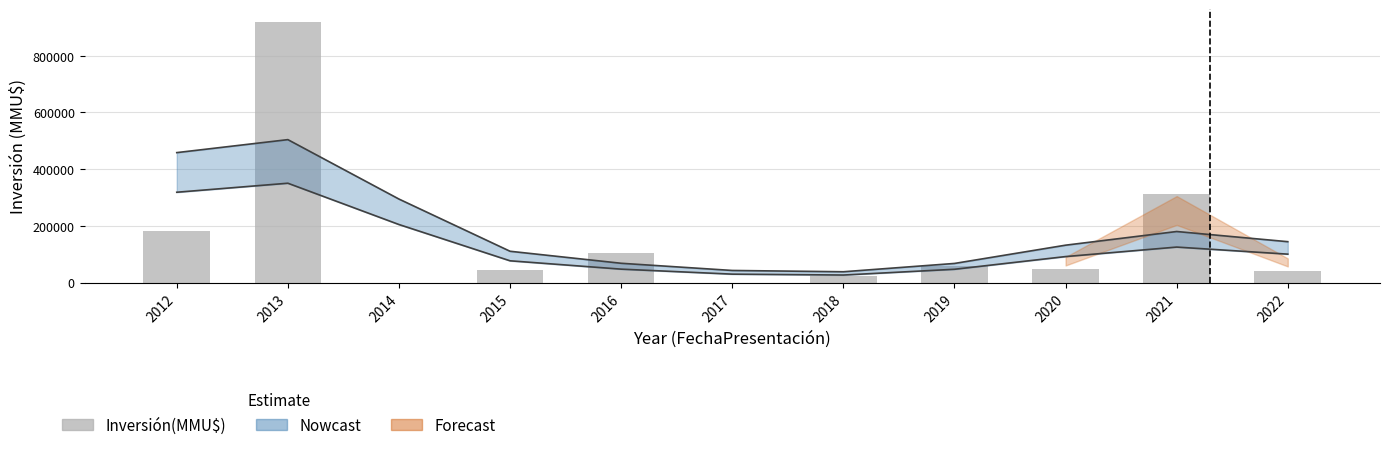

The chart shows a value of 27093 at 2022. True or false?

False